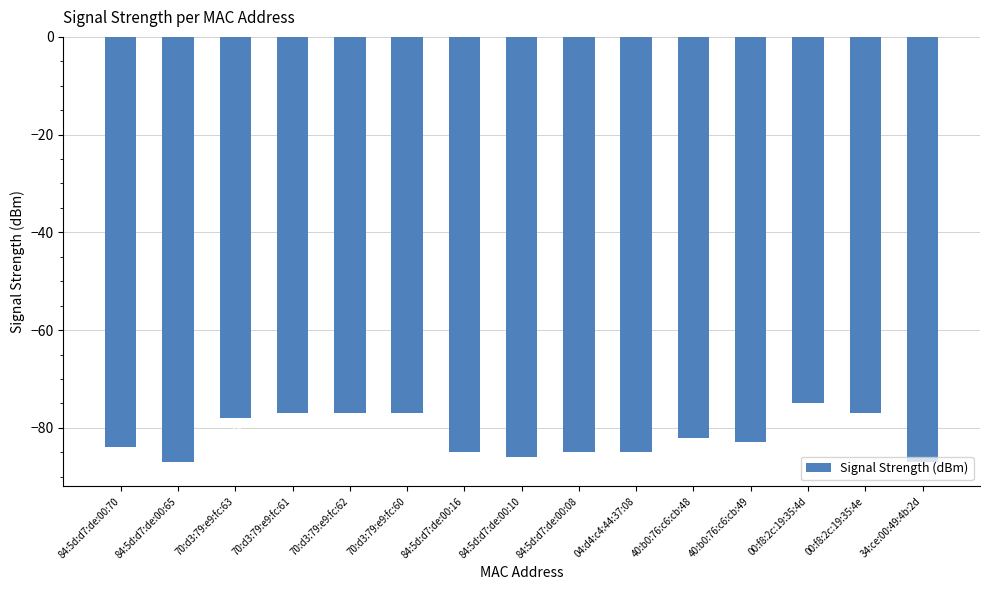

What is the approximate value at 00:f8:2c:19:35:4d, to the nearest 5?

-75